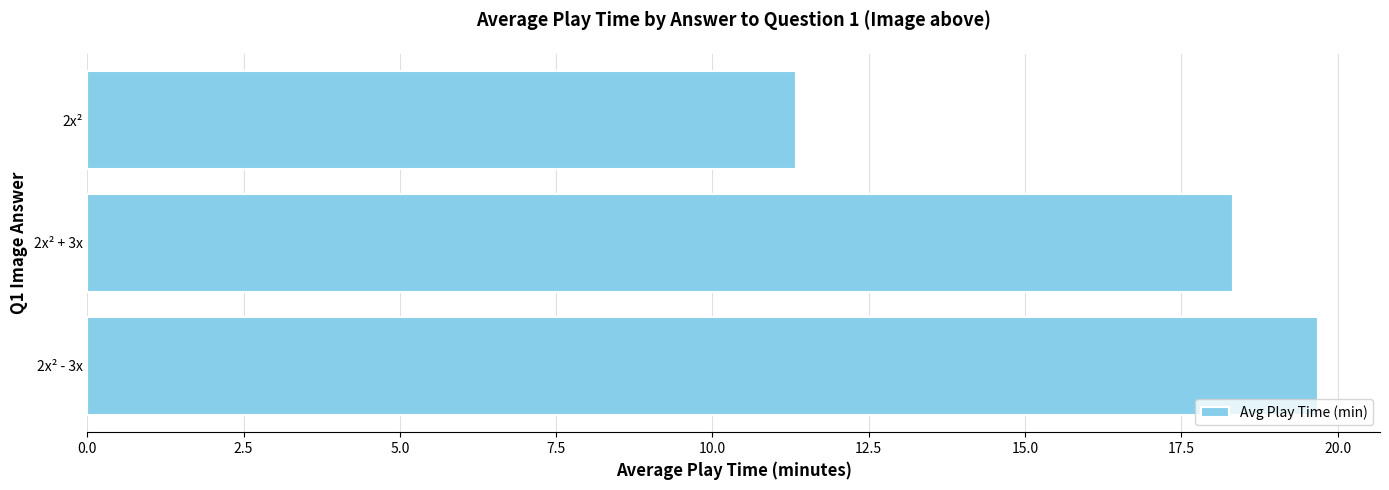

What is the average value?

16.5